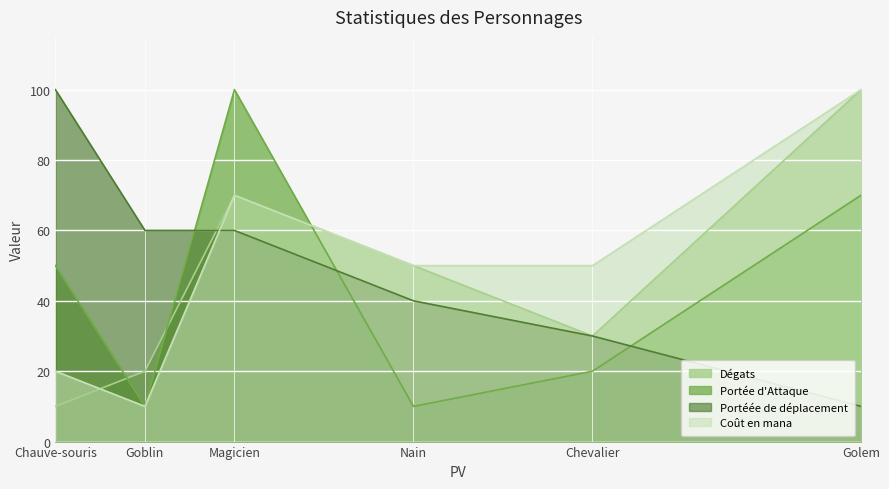

True or false: Dégats has more than 1 interior local peaks.

False